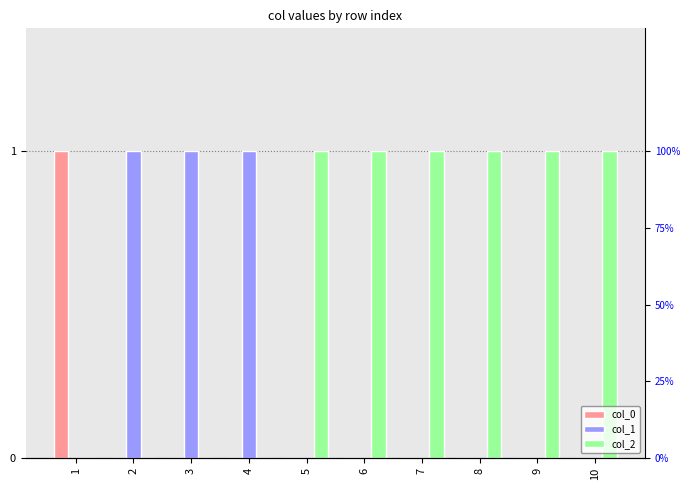

What is the difference between the highest and lowest values at 4?

1